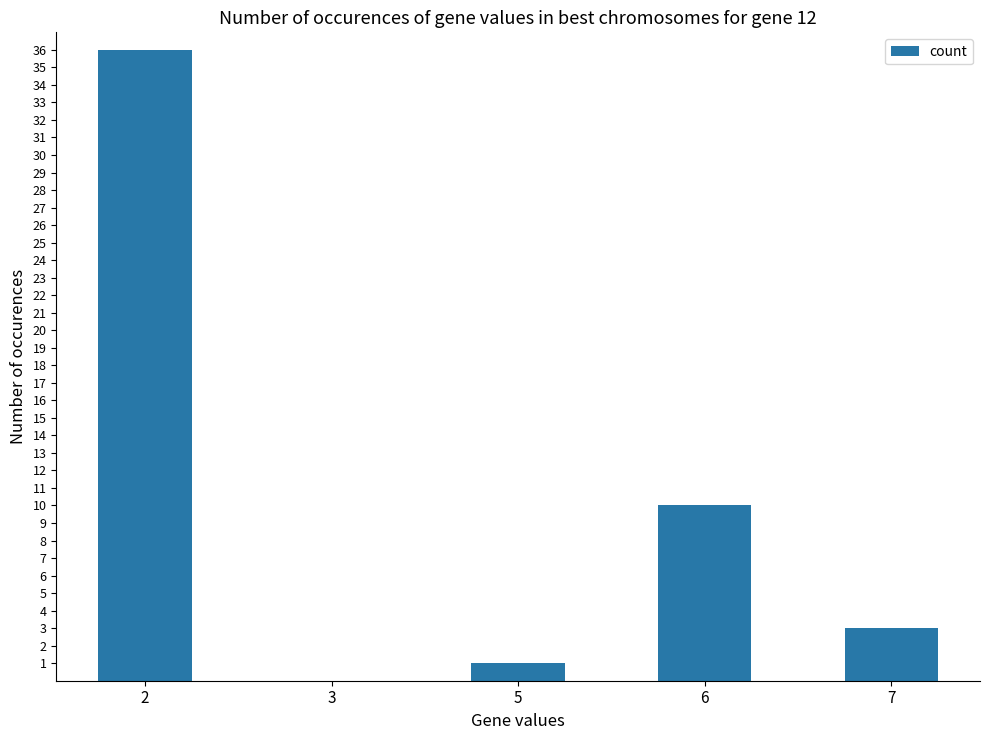

The value at 3 is 22. True or false?

False